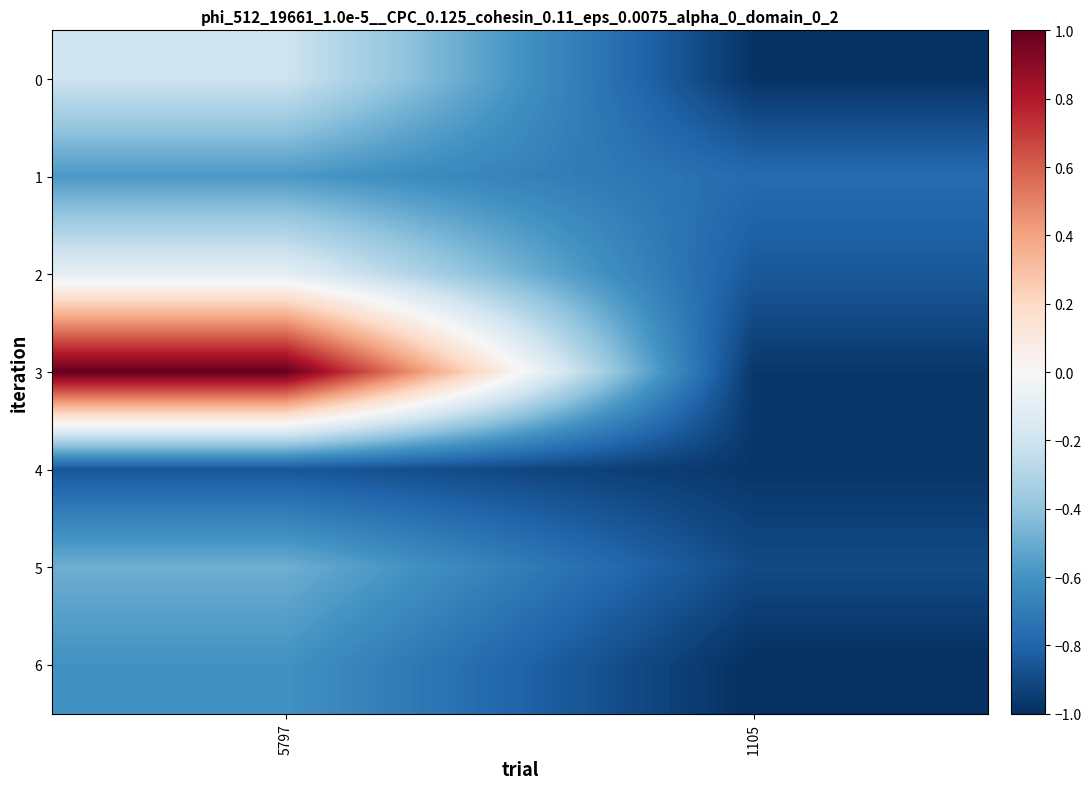

At which category is the sum across all series the highest?

5797